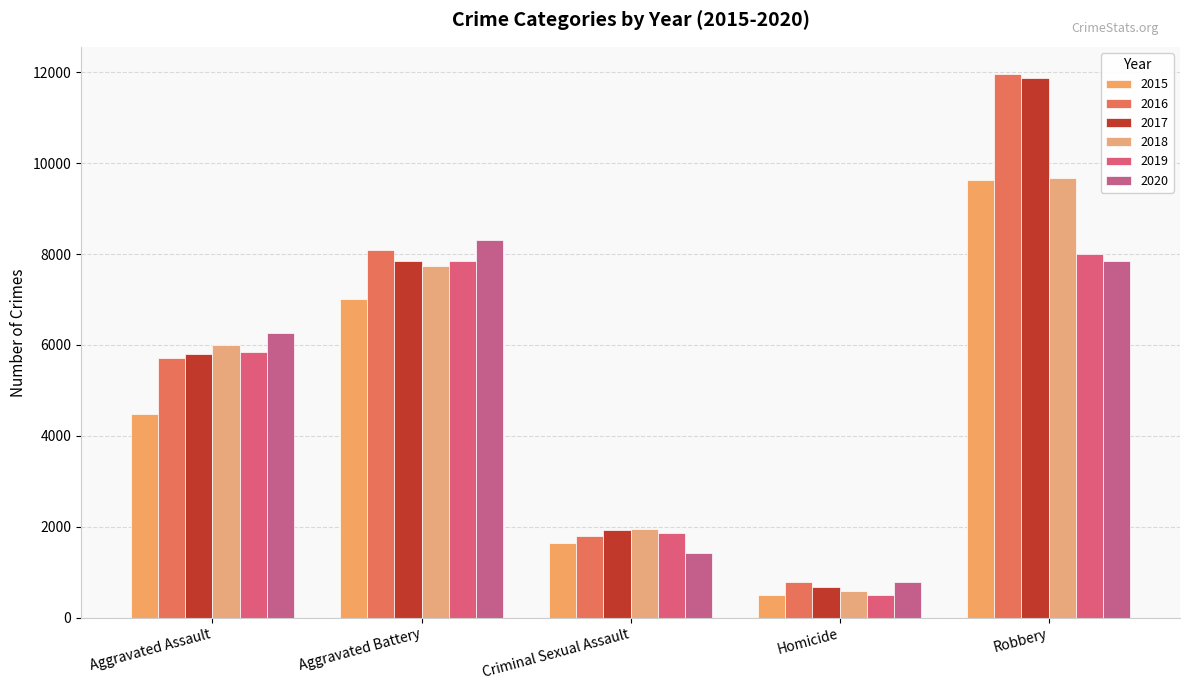

Which category has the highest value across all series?

Robbery